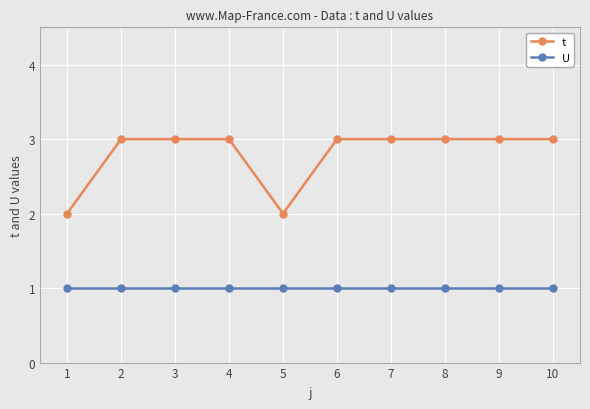

The value of t at 5 is 1. True or false?

False